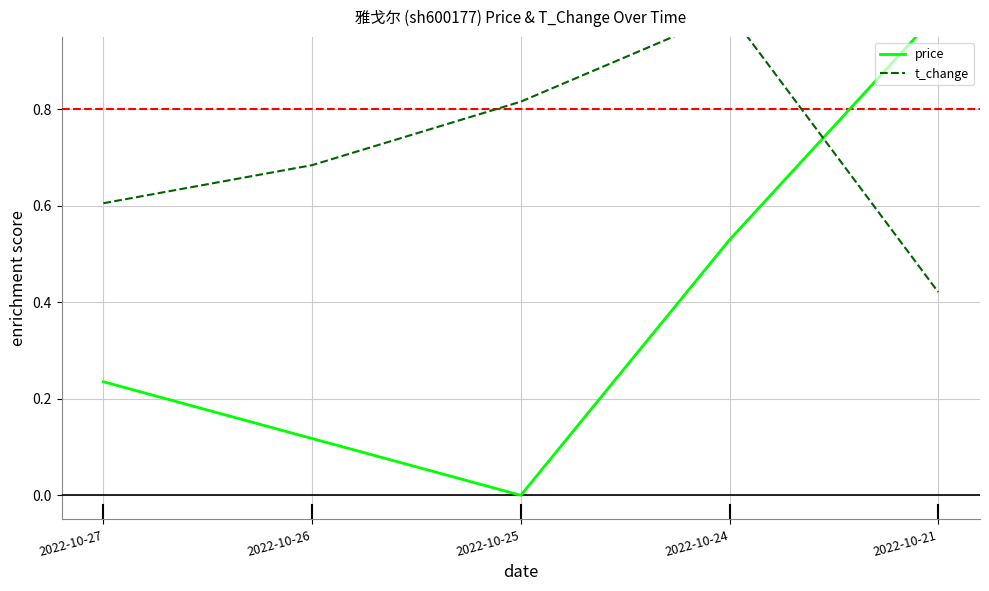

How many lines are shown in the chart?

2